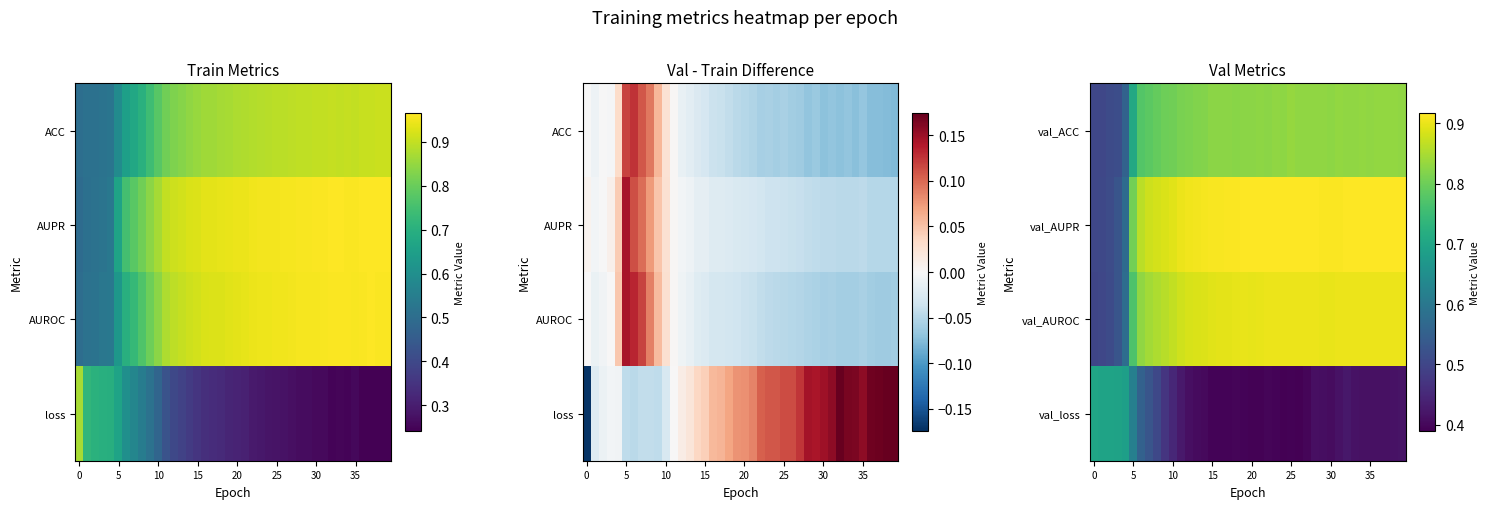

Reading left to right, transcribe all the data shown in this chart.

val_ACC: 0.5	0.5	0.5	0.5	0.6	0.7	0.8	0.8	0.8	0.8	0.8	0.8	0.8	0.8	0.8	0.8	0.8	0.8	0.8	0.8	0.8	0.8	0.8	0.8	0.8	0.8	0.8	0.8	0.8	0.8	0.8	0.8	0.8	0.8	0.8	0.8	0.8	0.8	0.8	0.8
val_AUPR: 0.5	0.5	0.5	0.5	0.6	0.8	0.9	0.9	0.9	0.9	0.9	0.9	0.9	0.9	0.9	0.9	0.9	0.9	0.9	0.9	0.9	0.9	0.9	0.9	0.9	0.9	0.9	0.9	0.9	0.9	0.9	0.9	0.9	0.9	0.9	0.9	0.9	0.9	0.9	0.9
val_AUROC: 0.5	0.5	0.5	0.5	0.6	0.8	0.8	0.8	0.9	0.9	0.9	0.9	0.9	0.9	0.9	0.9	0.9	0.9	0.9	0.9	0.9	0.9	0.9	0.9	0.9	0.9	0.9	0.9	0.9	0.9	0.9	0.9	0.9	0.9	0.9	0.9	0.9	0.9	0.9	0.9
val_loss: 0.7	0.7	0.7	0.7	0.7	0.6	0.6	0.5	0.5	0.5	0.4	0.4	0.4	0.4	0.4	0.4	0.4	0.4	0.4	0.4	0.4	0.4	0.4	0.4	0.4	0.4	0.4	0.4	0.4	0.4	0.4	0.4	0.4	0.4	0.4	0.4	0.4	0.4	0.4	0.4